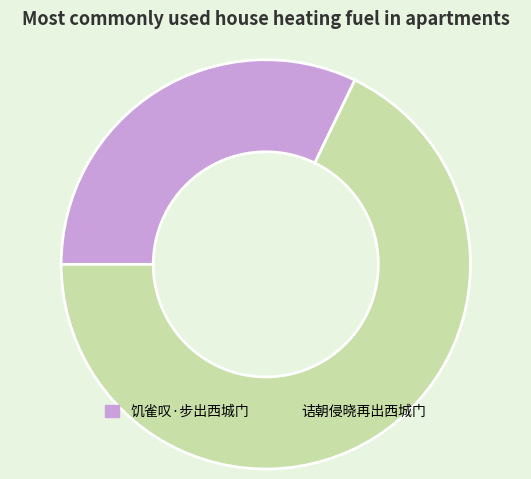

How many segments does this pie chart have?

2